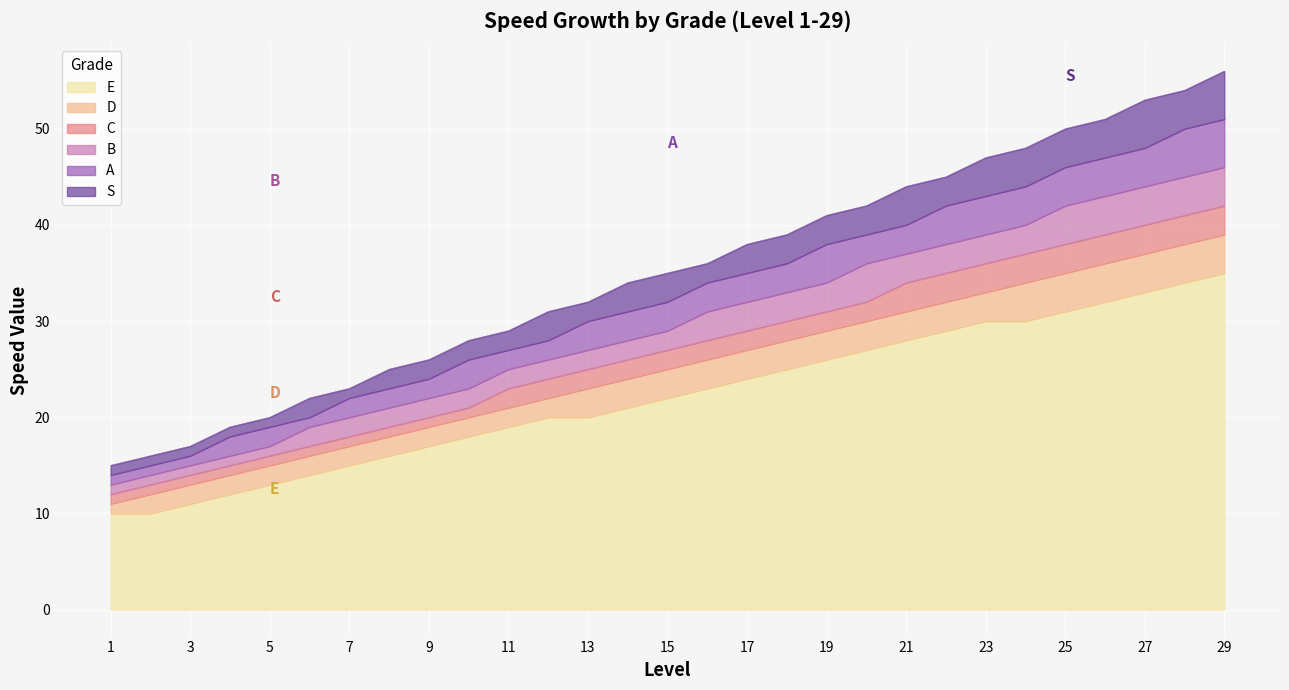

Reading left to right, list all the values displayed in this chart.

E: 1=10	2=10	3=11	4=12	5=13	6=14	7=15	8=16	9=17	10=18	11=19	12=20	13=20	14=21	15=22	16=23	17=24	18=25	19=26	20=27	21=28	22=29	23=30	24=30	25=31	26=32	27=33	28=34	29=35
D: 1=11	2=12	3=13	4=14	5=15	6=16	7=17	8=18	9=19	10=20	11=21	12=22	13=23	14=24	15=25	16=26	17=27	18=28	19=29	20=30	21=31	22=32	23=33	24=34	25=35	26=36	27=37	28=38	29=39
C: 1=12	2=13	3=14	4=15	5=16	6=17	7=18	8=19	9=20	10=21	11=23	12=24	13=25	14=26	15=27	16=28	17=29	18=30	19=31	20=32	21=34	22=35	23=36	24=37	25=38	26=39	27=40	28=41	29=42
B: 1=13	2=14	3=15	4=16	5=17	6=19	7=20	8=21	9=22	10=23	11=25	12=26	13=27	14=28	15=29	16=31	17=32	18=33	19=34	20=36	21=37	22=38	23=39	24=40	25=42	26=43	27=44	28=45	29=46
A: 1=14	2=15	3=16	4=18	5=19	6=20	7=22	8=23	9=24	10=26	11=27	12=28	13=30	14=31	15=32	16=34	17=35	18=36	19=38	20=39	21=40	22=42	23=43	24=44	25=46	26=47	27=48	28=50	29=51
S: 1=15	2=16	3=17	4=19	5=20	6=22	7=23	8=25	9=26	10=28	11=29	12=31	13=32	14=34	15=35	16=36	17=38	18=39	19=41	20=42	21=44	22=45	23=47	24=48	25=50	26=51	27=53	28=54	29=56